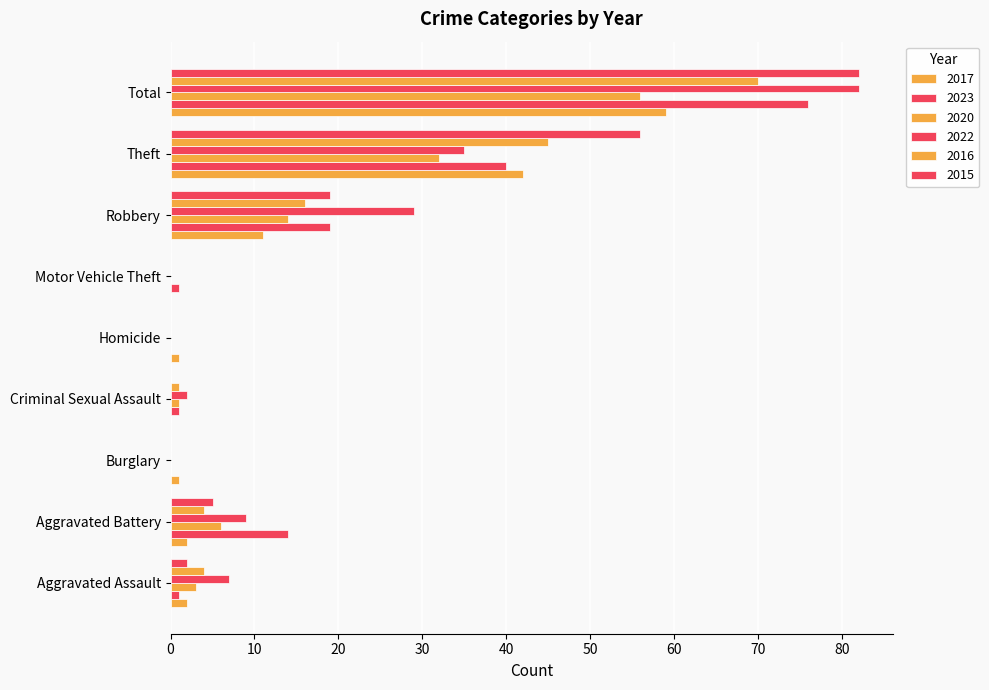

Count the number of categories in the chart.

9